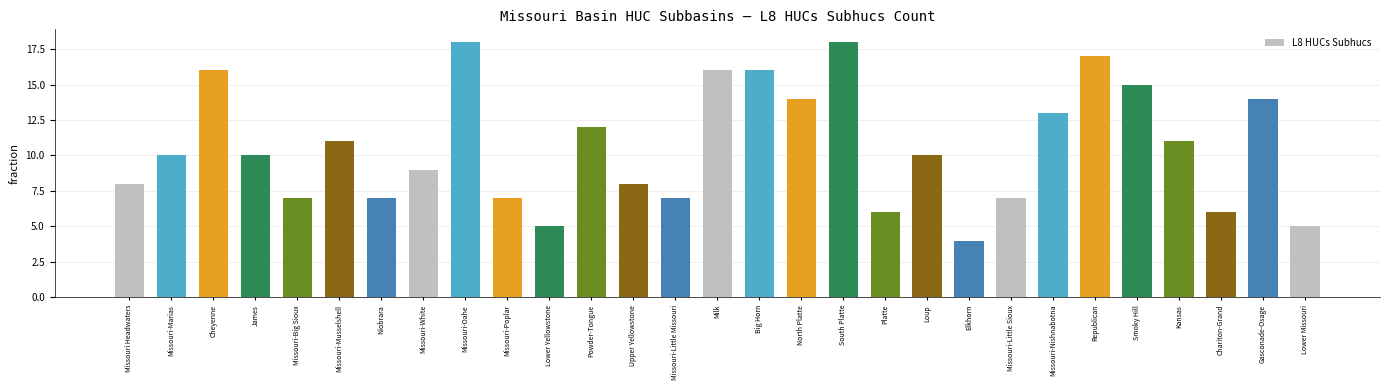

What is the minimum value shown in the chart?

4